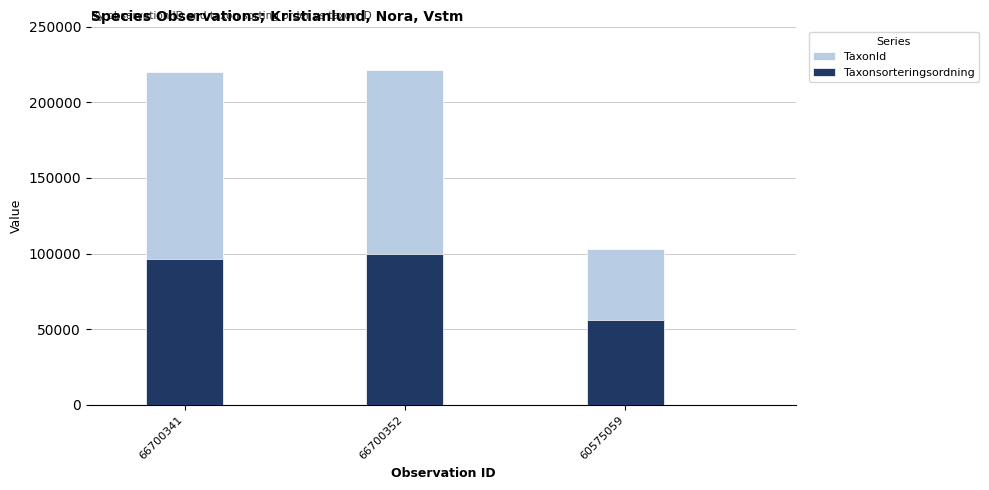

What is the sum of the TaxonId values at 66700341 and 66700352?

441218